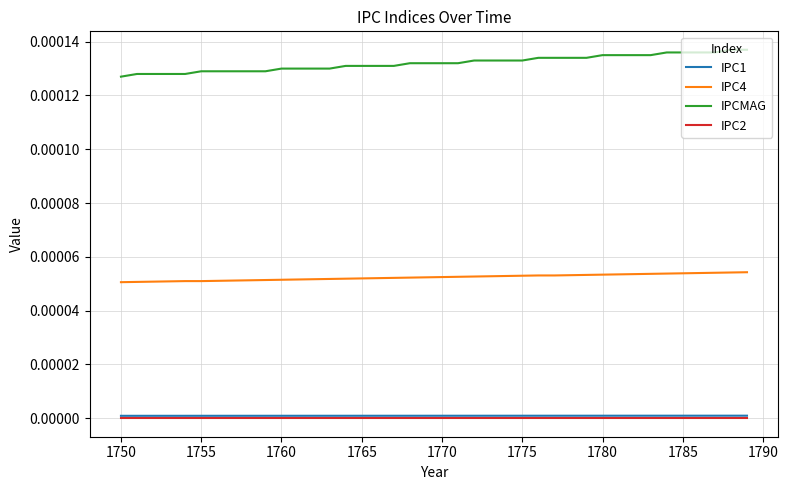

Which series has the largest total across all categories?

IPCMAG